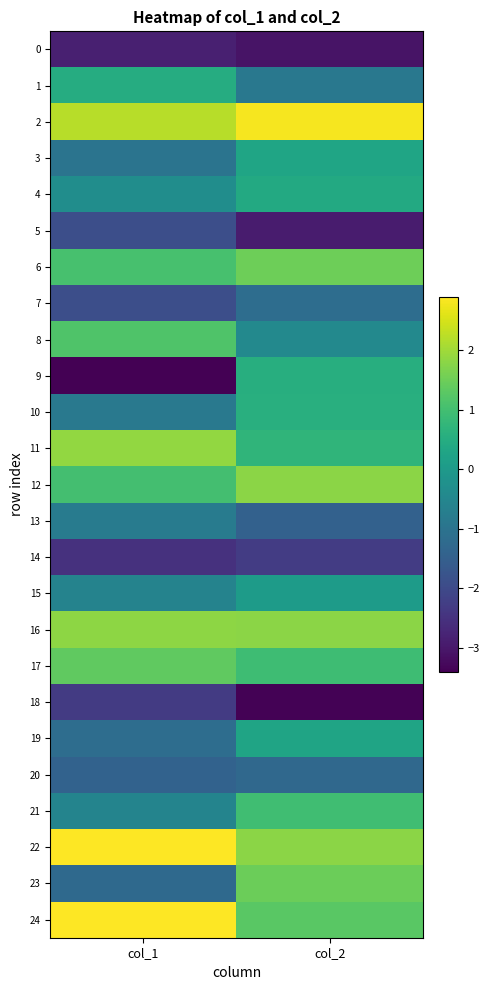

Which series has the widest spread of values?

9